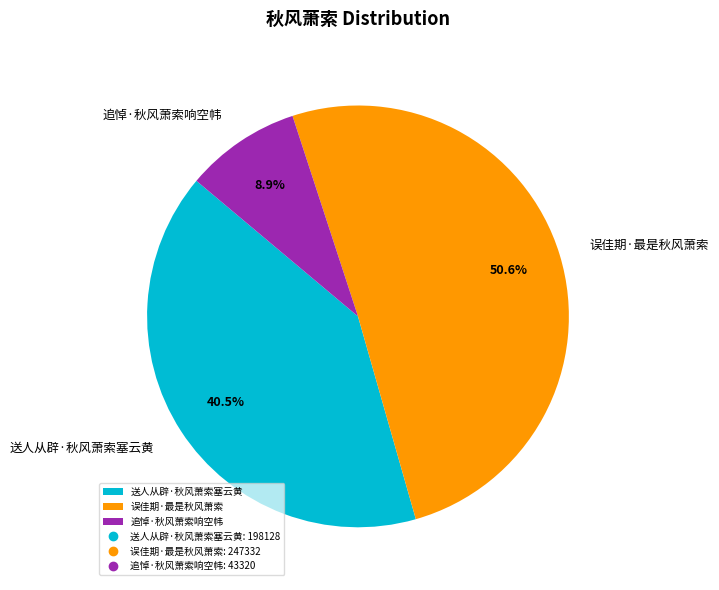

Which category has the smallest portion of the pie?

追悼·秋风萧索响空帏